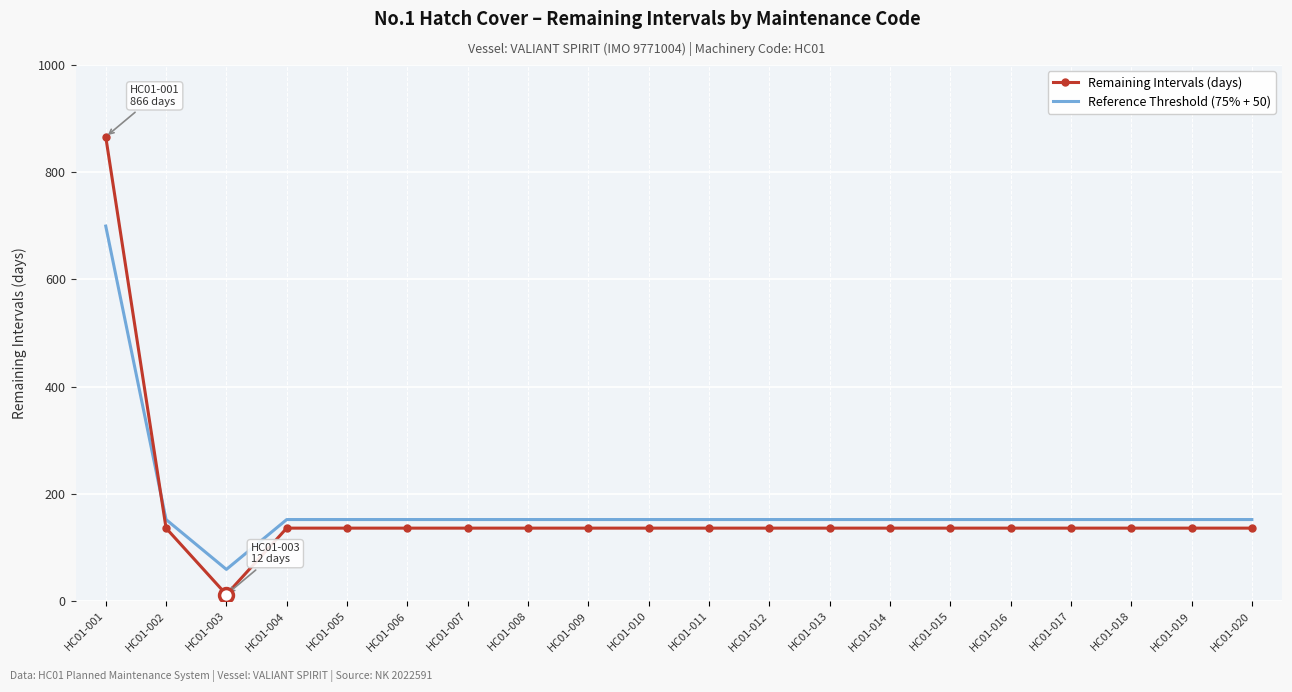

At which label does Remaining Intervals (days) first exceed 136?

HC01-001